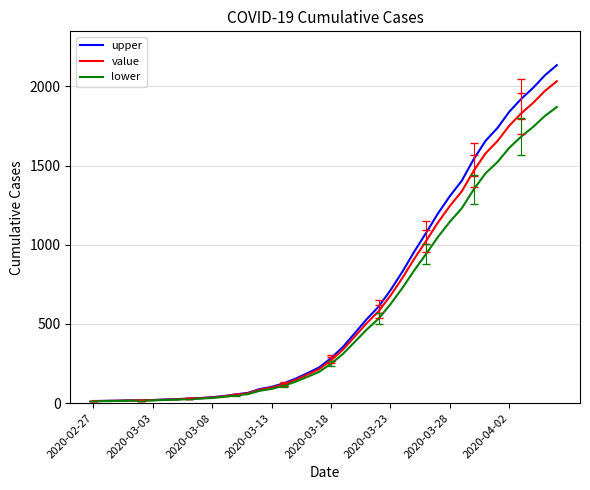

What is the highest value of the lower series?

1869.4